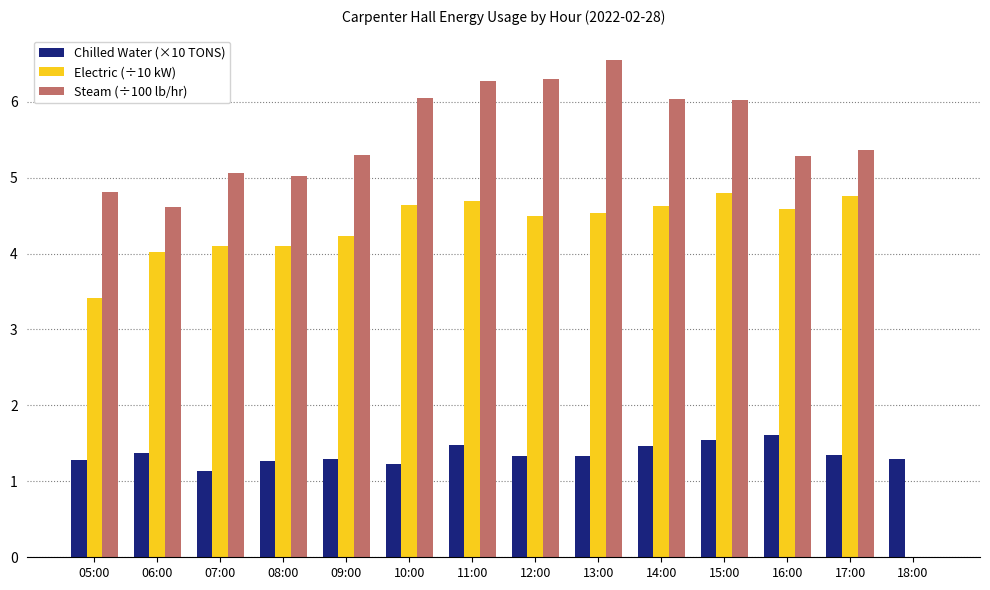

Which label corresponds to the largest value in the chart?

13:00